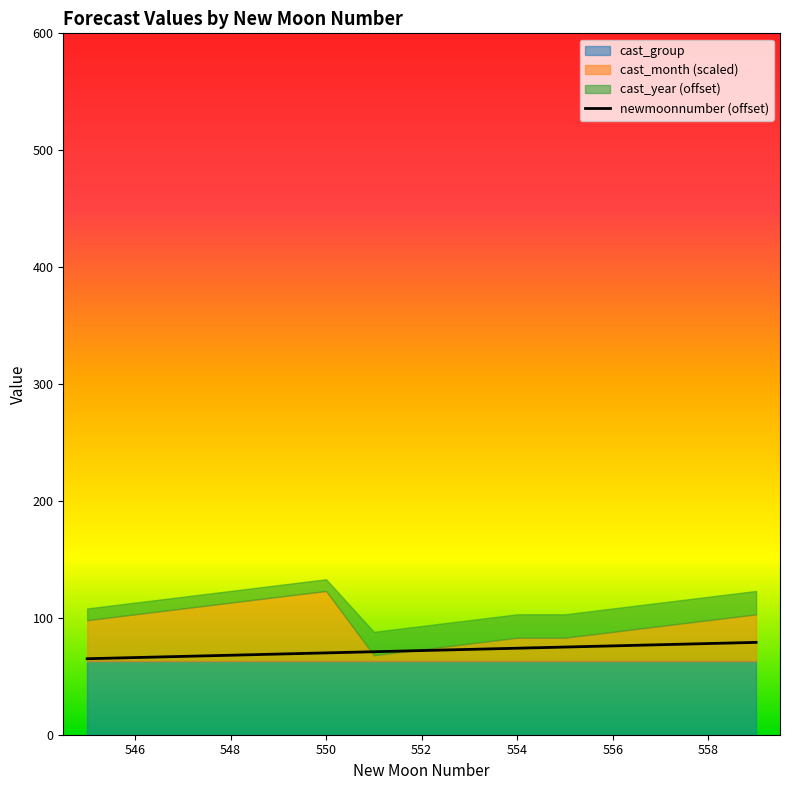

True or false: there are more than 1 points higher than both neighbors.

False